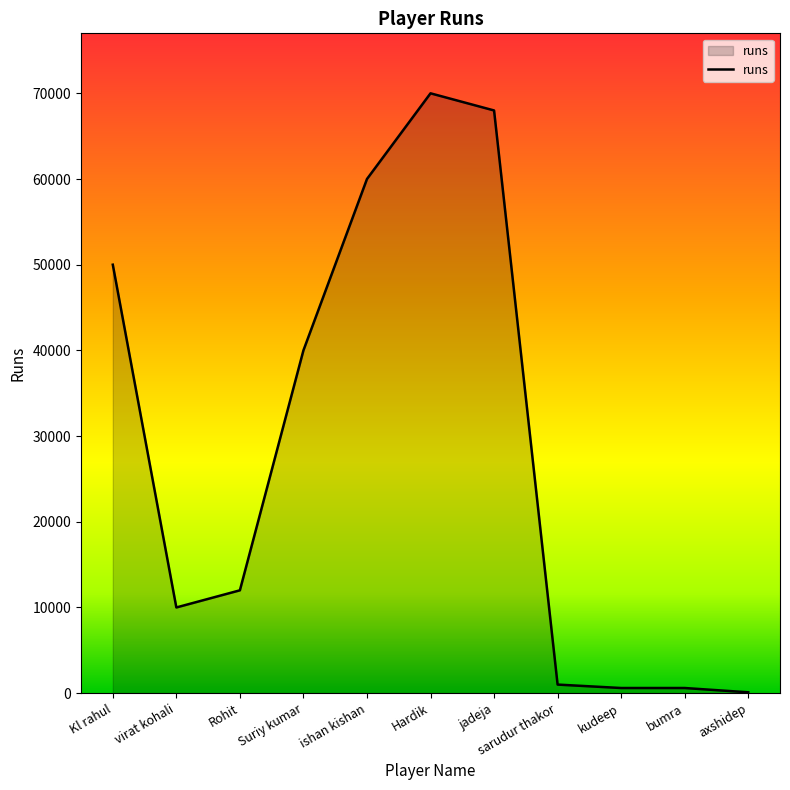

True or false: the data shows 17926 at virat kohali.

False